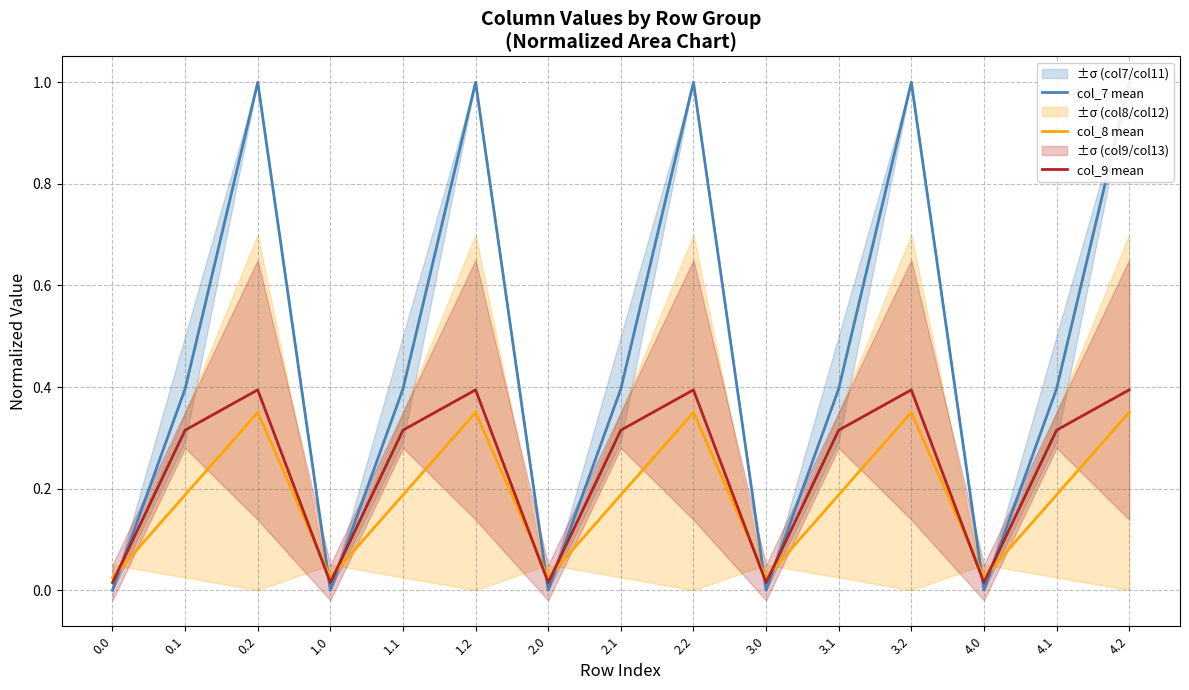

At how many categories does at least one series exceed 0?

15